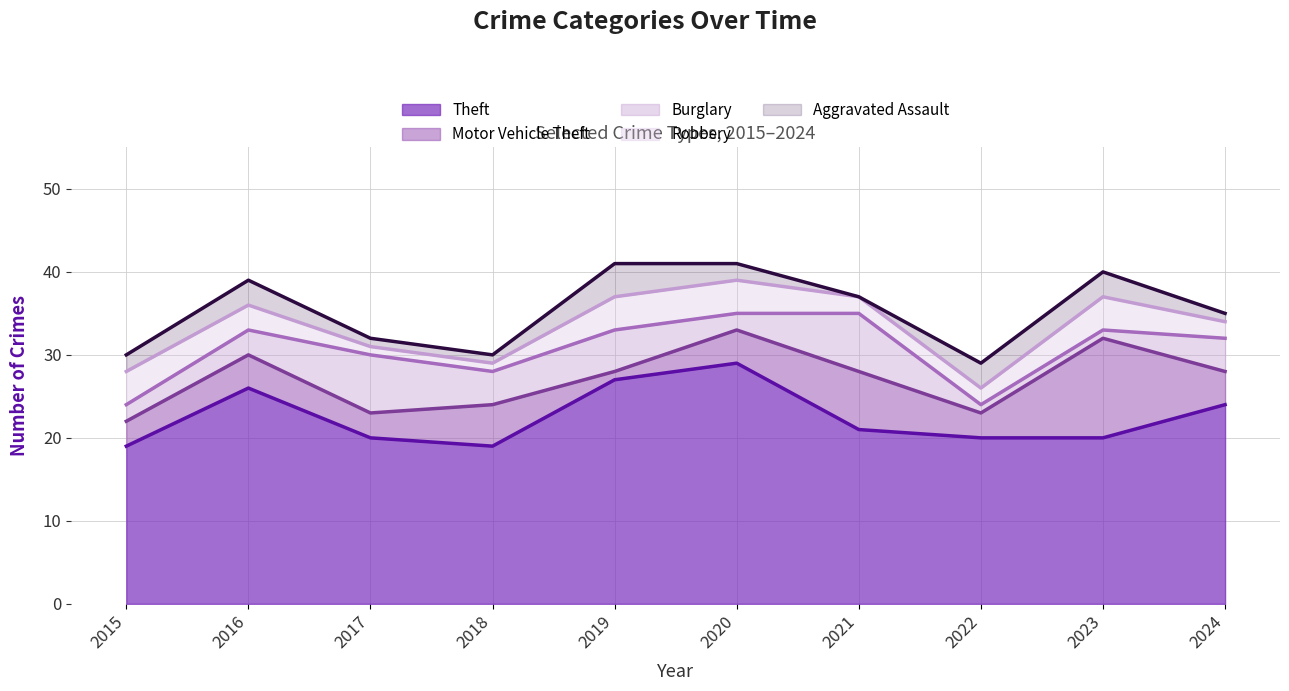

Is the value of Robbery at 2022 greater than the value of Theft at 2016?

No